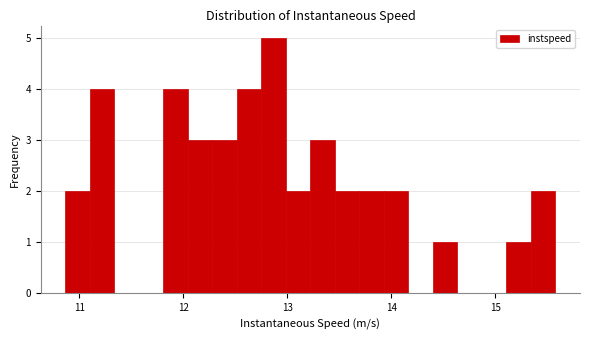

Read against the x-axis, roughly where is the centre of the tallest bar?

12.9